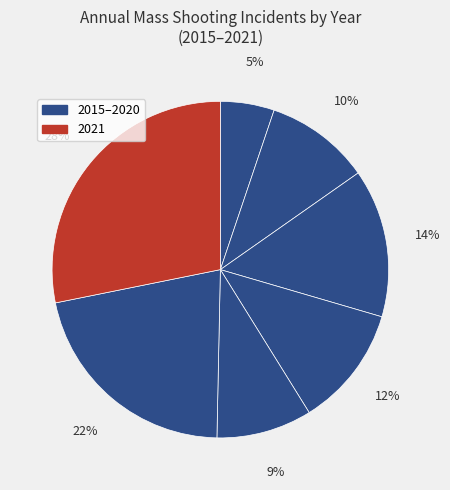

To the nearest percent, what is the difference between the largest and smallest slice percentages?

23%